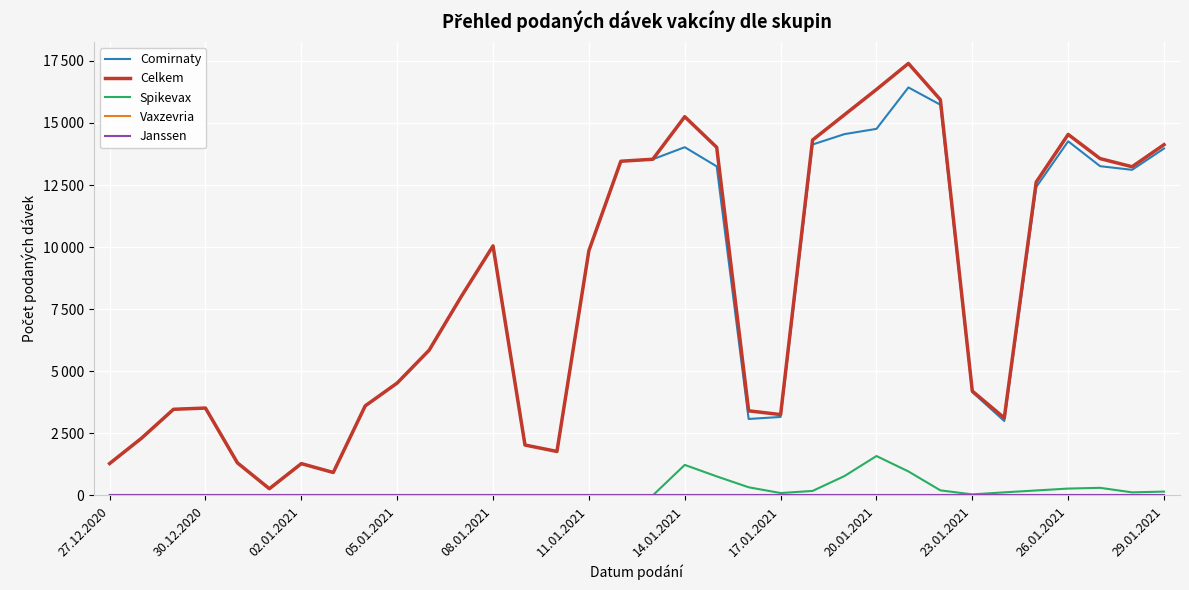

True or false: Comirnaty has more than 0 interior local peaks.

True